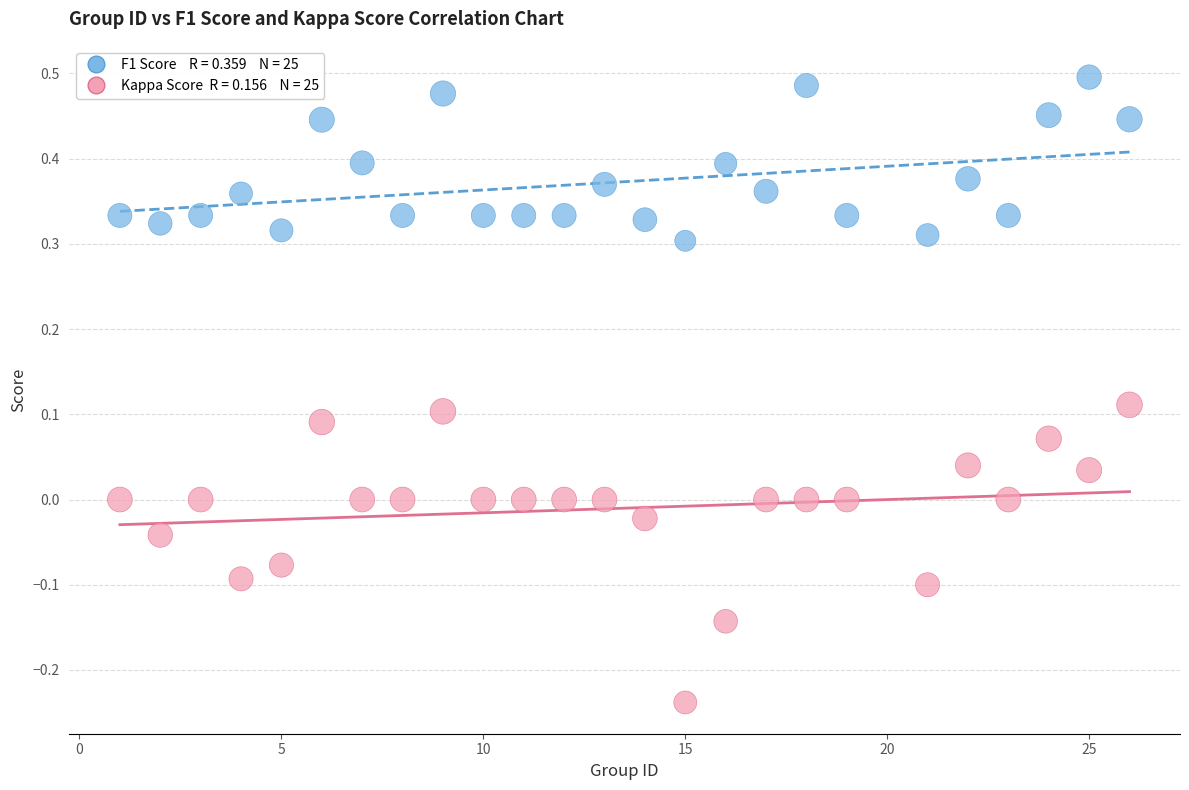

Across all data points, what is the range of X values (max minus min)?

25.0